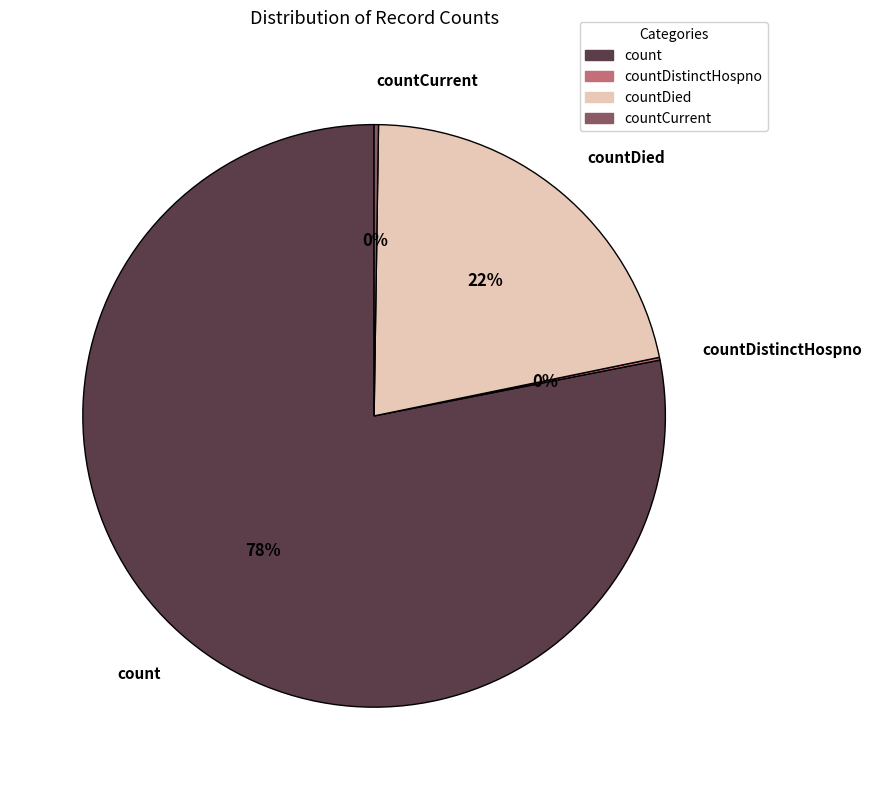

What is the majority slice?

count